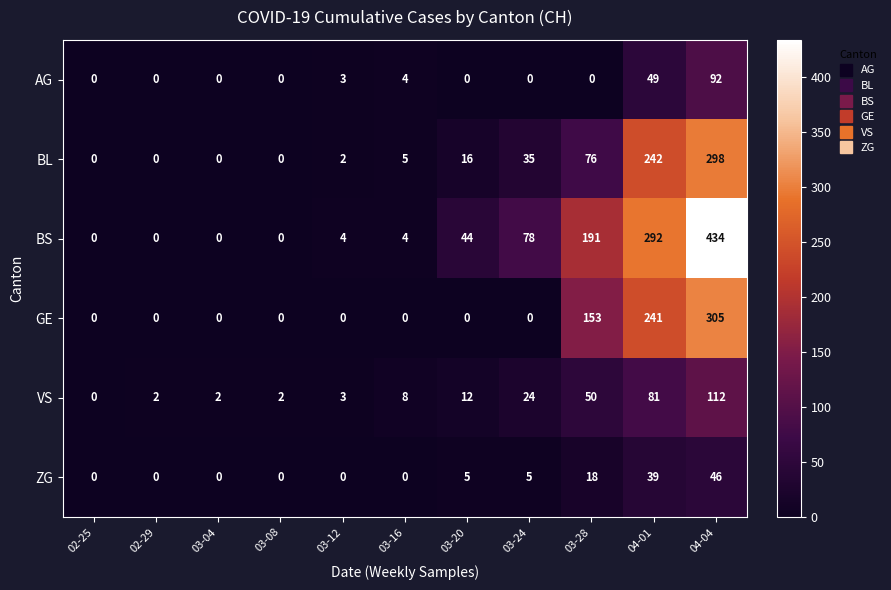

True or false: ZG has a value of 5 at 03-24.

True